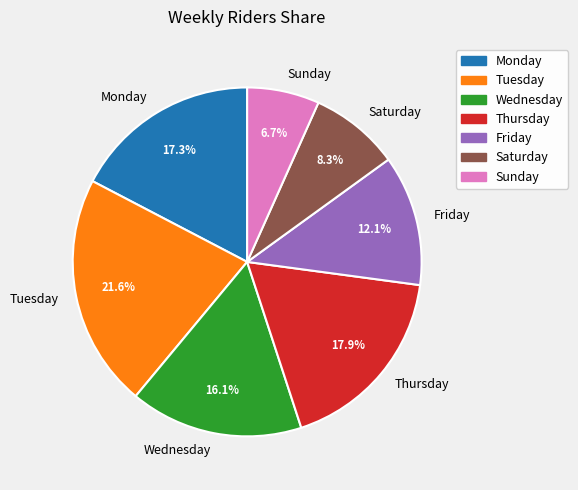

What is the smallest slice in the pie chart?

Sunday